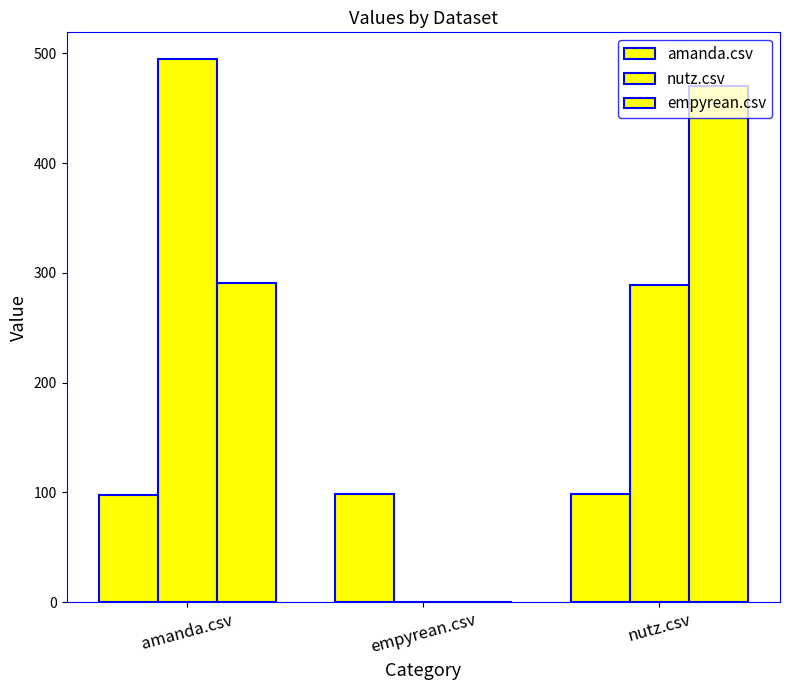

Reading left to right, transcribe all the data shown in this chart.

amanda.csv: 97.5	99.0	99.0
nutz.csv: 494.5	0.0	289.0
empyrean.csv: 290.5	0.0	470.5